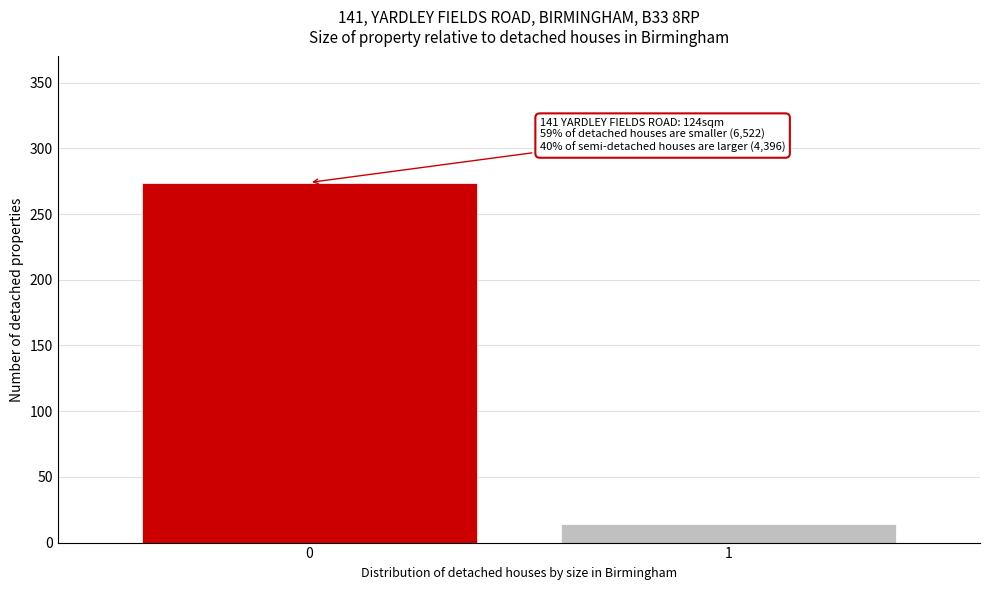

Reading left to right, list all the values displayed in this chart.

0=274	1=14